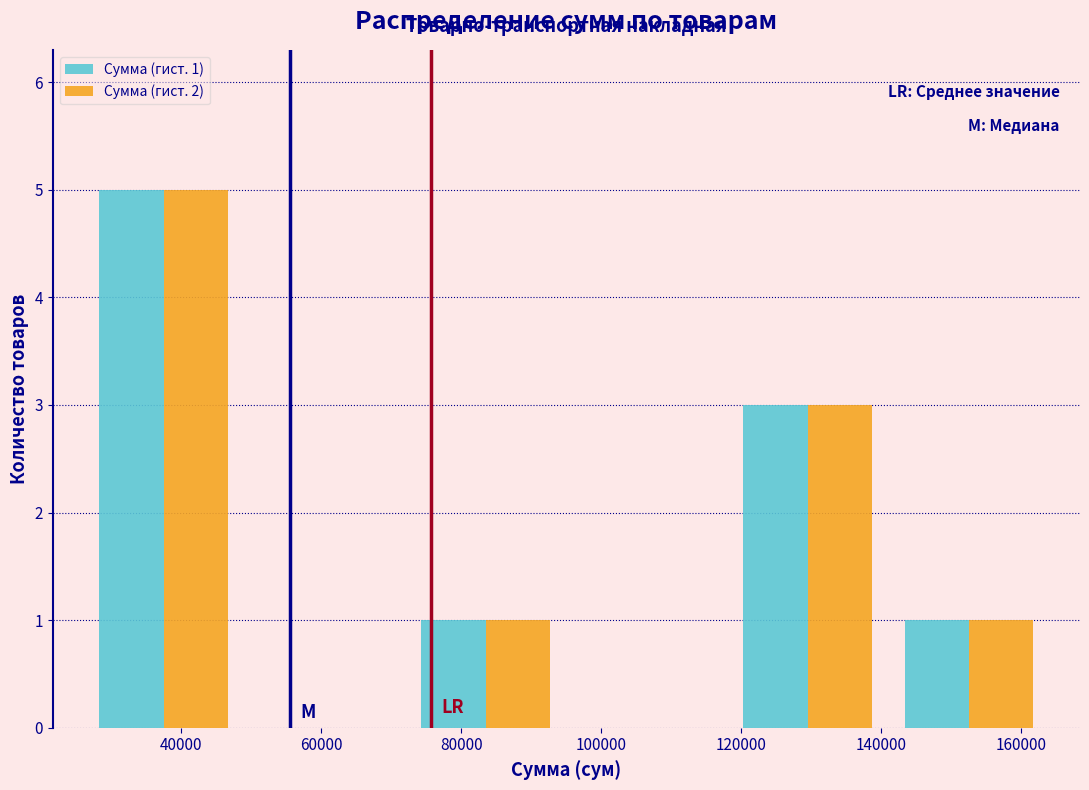

In the Сумма (гист. 2) series, which range on the x-axis has the tallest bar?

26000 to 49000